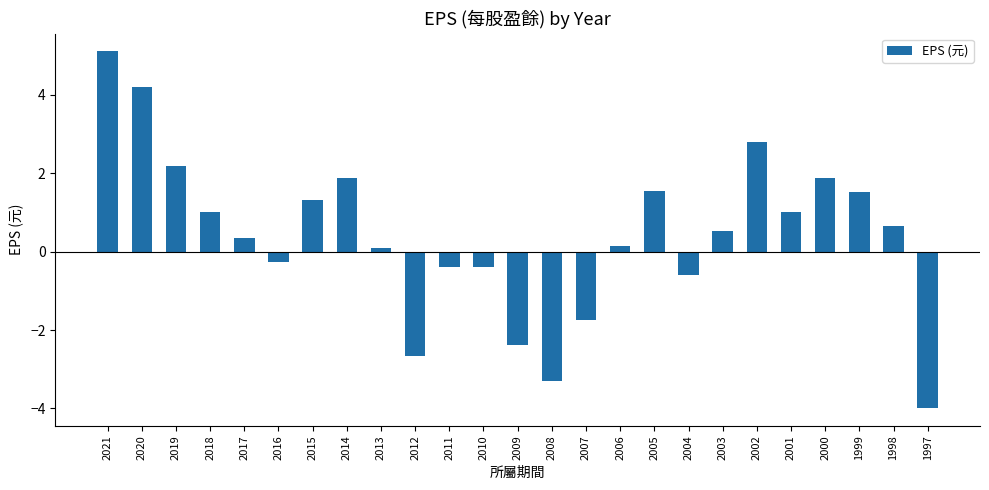

Reading right to left, transcribe all the data shown in this chart.

-4.0	0.7	1.5	1.9	1.0	2.8	0.5	-0.6	1.5	0.1	-1.7	-3.3	-2.4	-0.4	-0.4	-2.7	0.1	1.9	1.3	-0.3	0.3	1.0	2.2	4.2	5.1